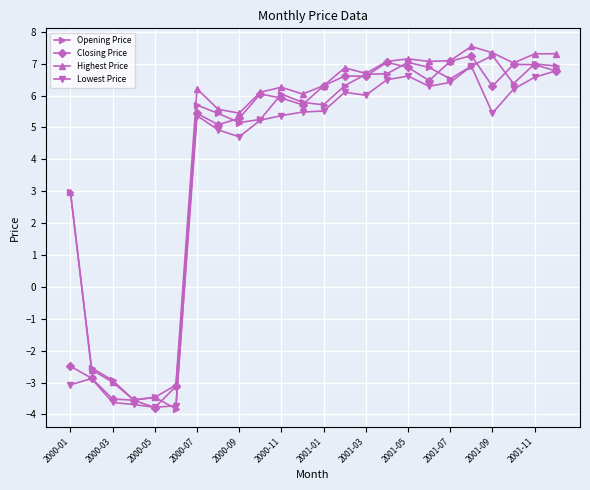

What are all the series names shown in the legend?

Opening Price, Closing Price, Highest Price, Lowest Price